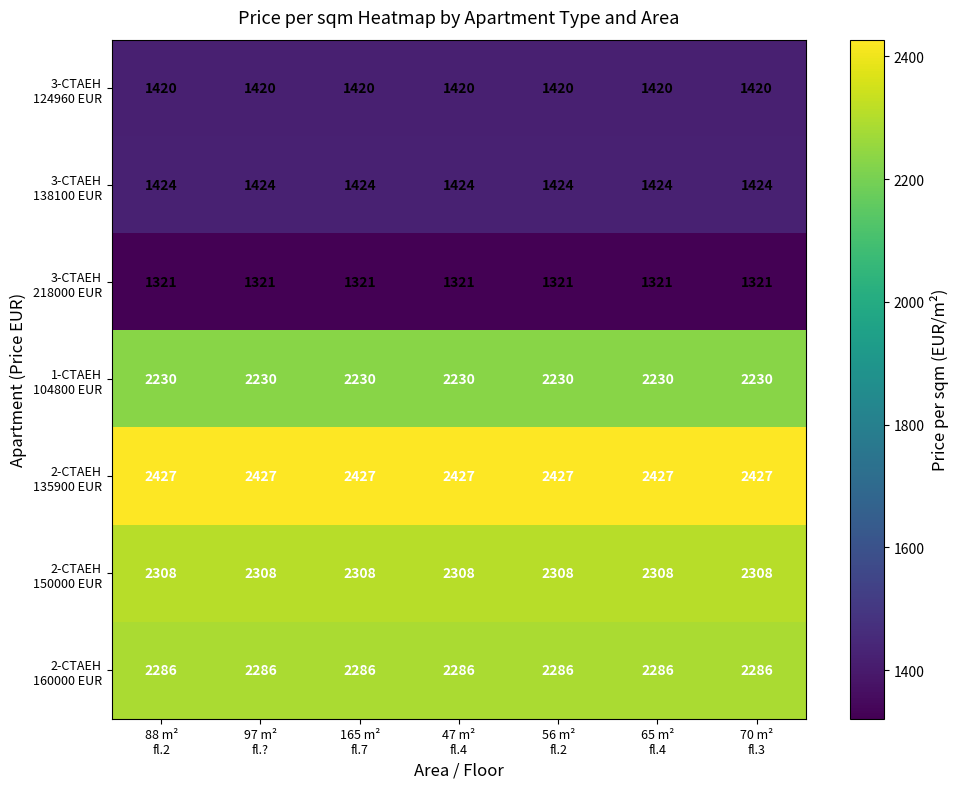

What is the maximum value shown in the chart?

2427